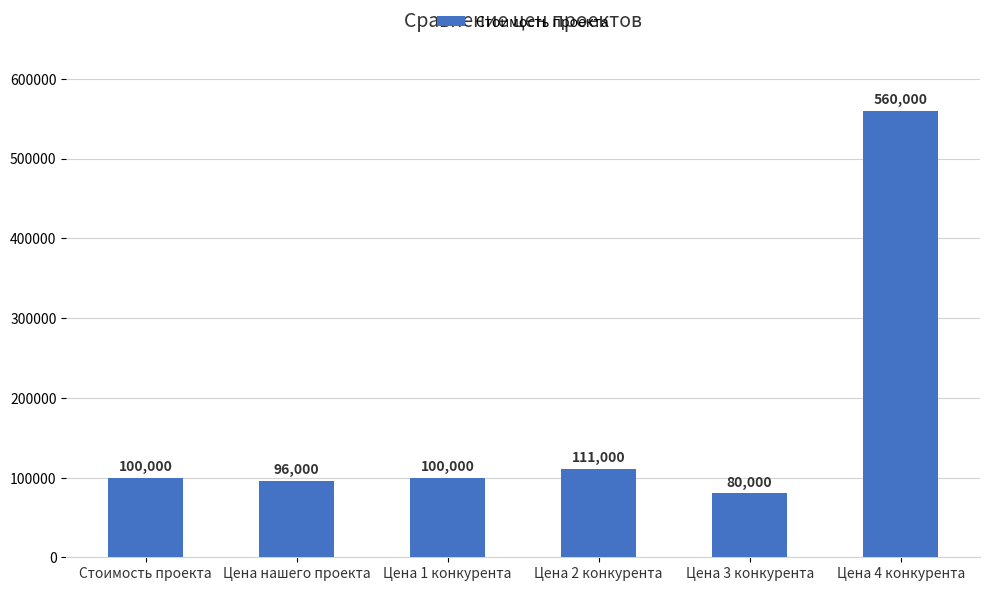

What is the ratio of the value at Цена нашего проекта to the value at Стоимость проекта?

1.0